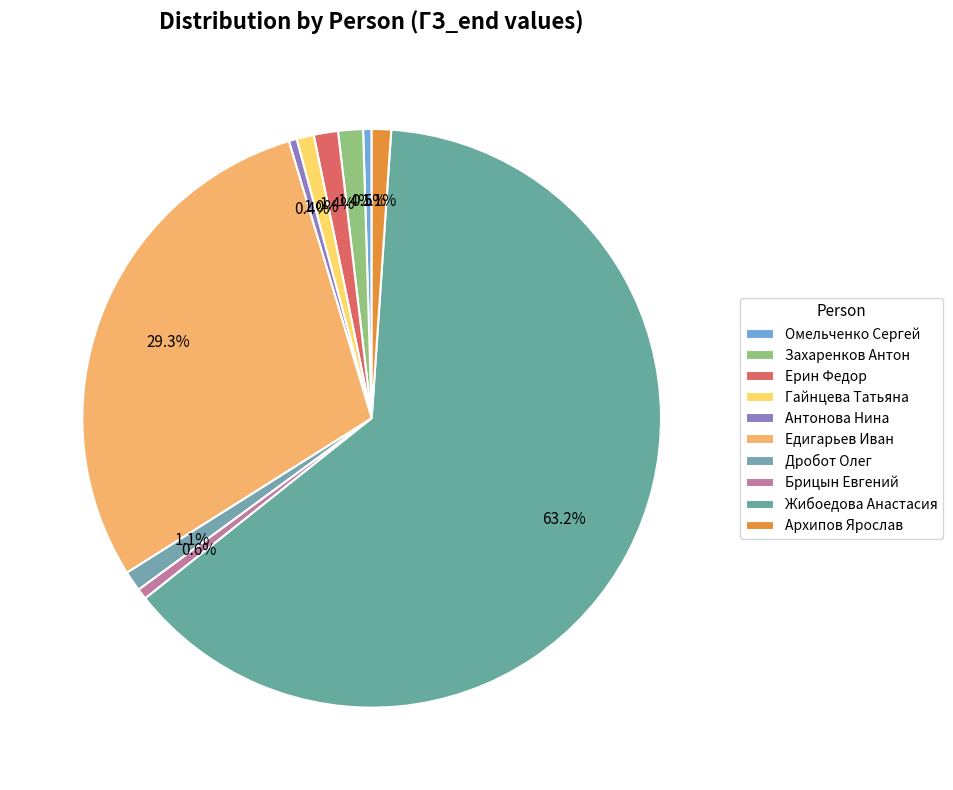

Combined, what portion of the pie is Омельченко Сергей and Антонова Нина?

0.9%